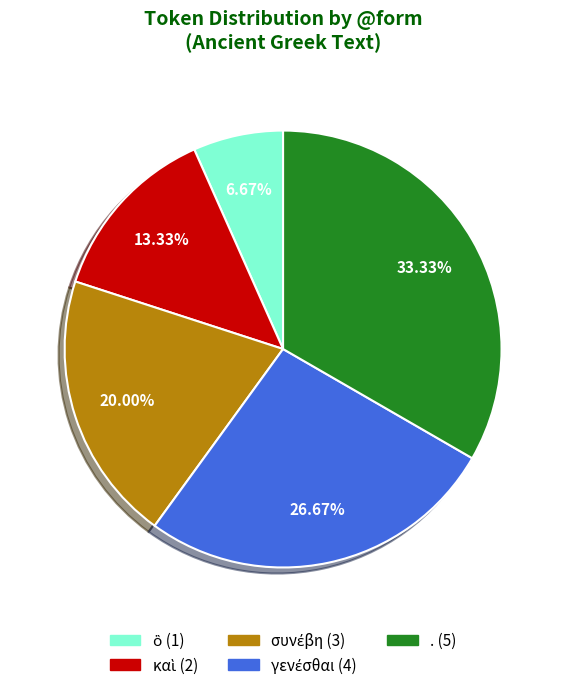

Which category has the biggest portion of the pie?

.